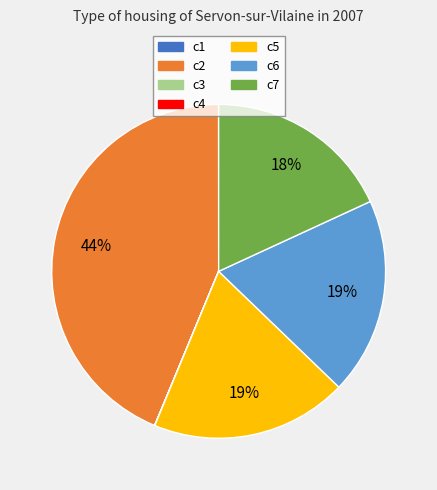

Does c5 account for over 50% of the chart?

No